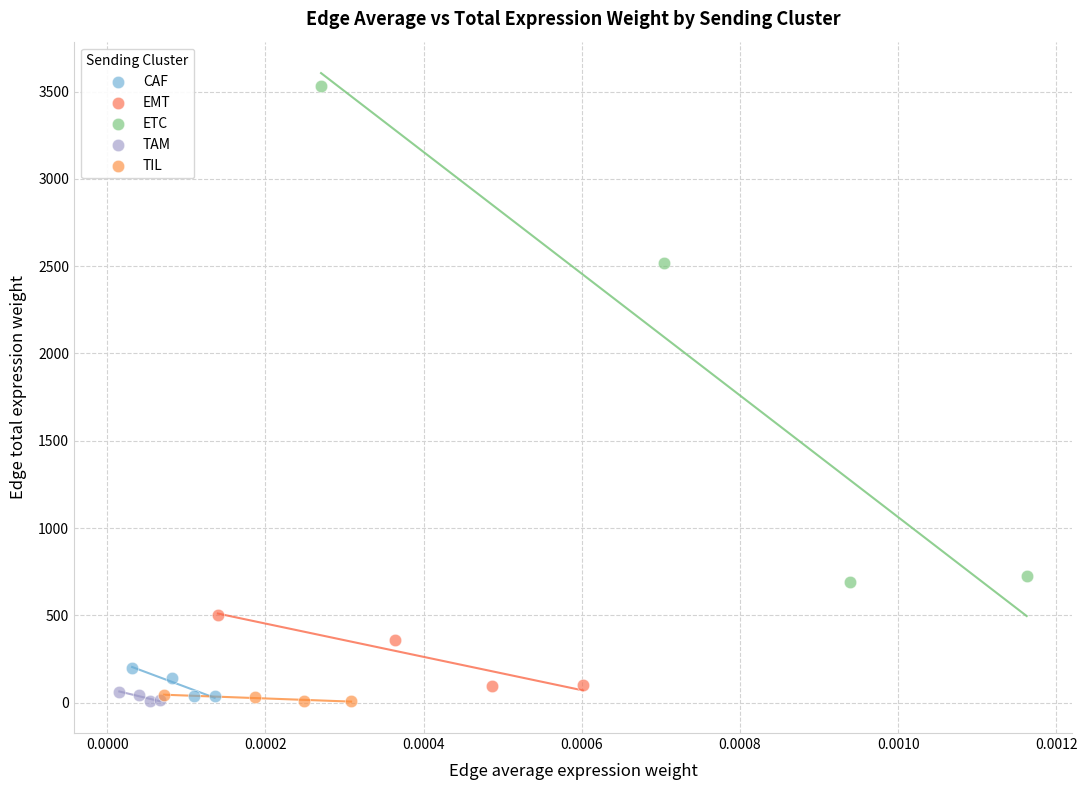

What are all the series names shown in the legend?

CAF, EMT, ETC, TAM, TIL